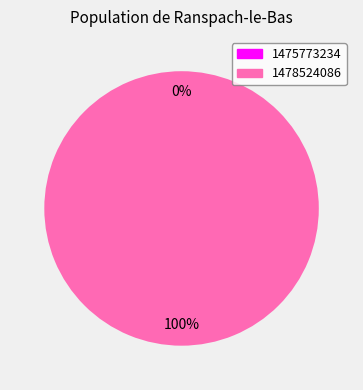

To the nearest percent, what is the difference between the largest and smallest slice percentages?

100%